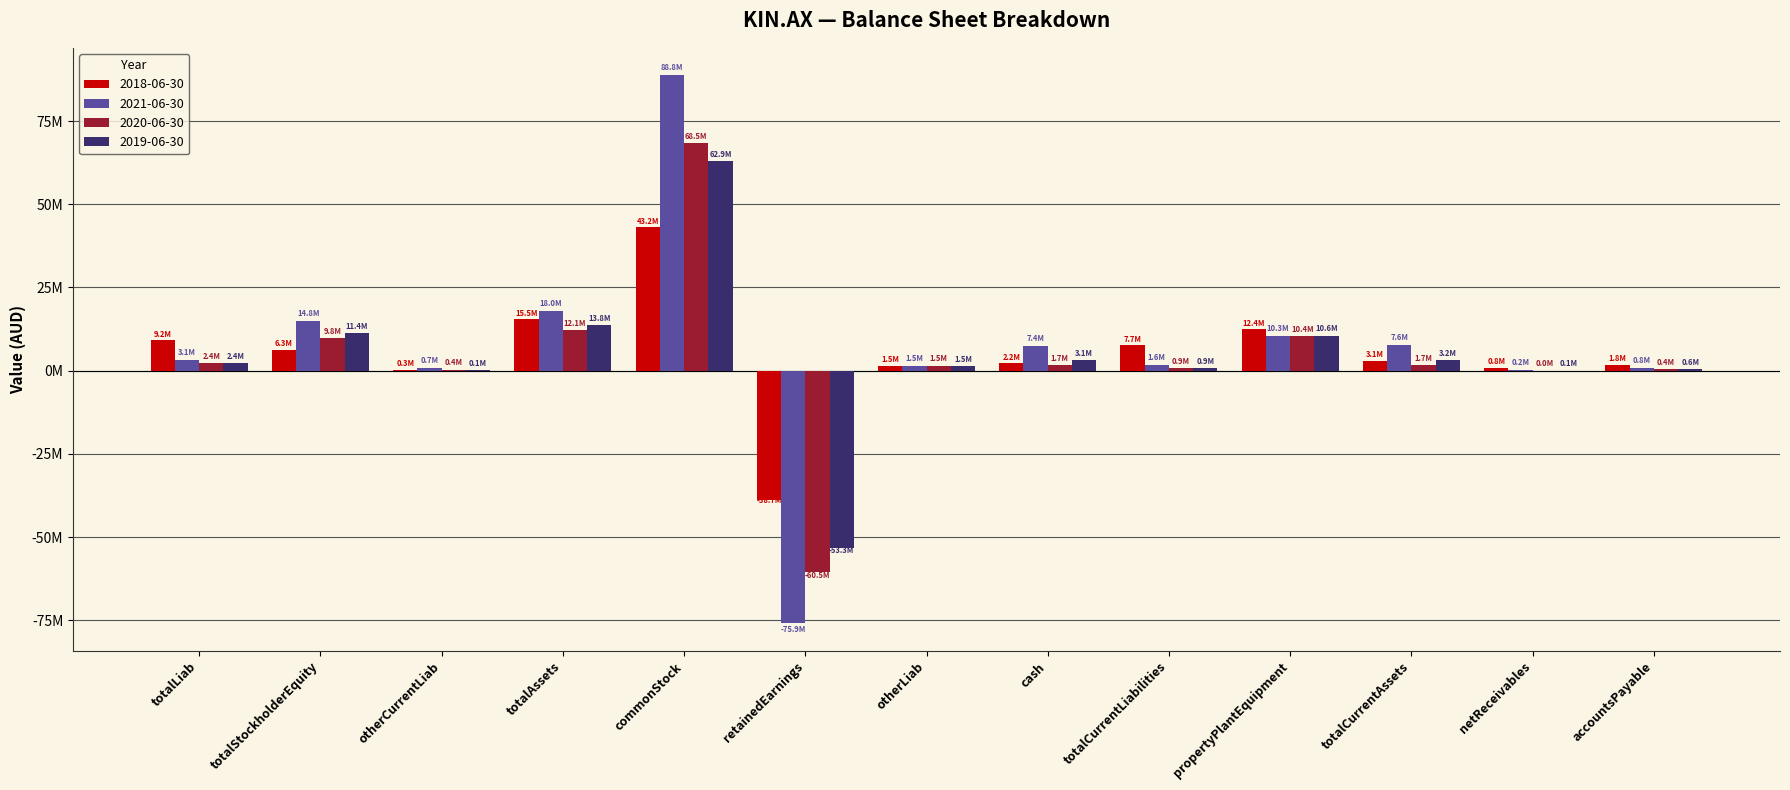

What is the value of the 2019-06-30 bar at the 11th from the left?

3226715